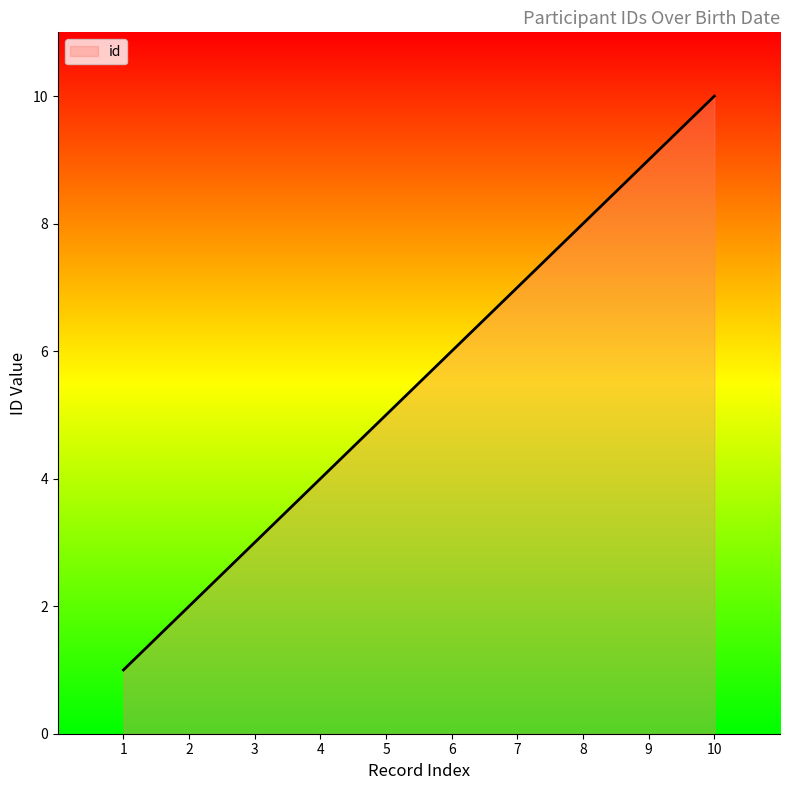

What is the difference between the maximum and minimum values?

9